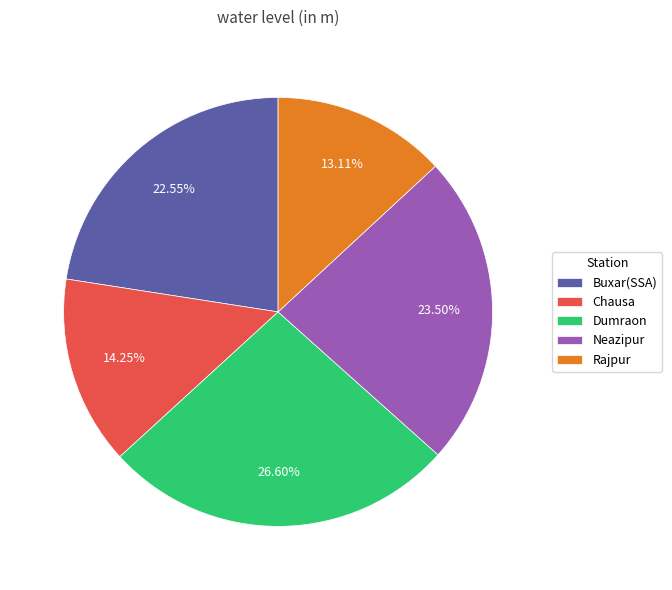

Rank the categories by value from lowest to highest.

Rajpur, Chausa, Buxar(SSA), Neazipur, Dumraon